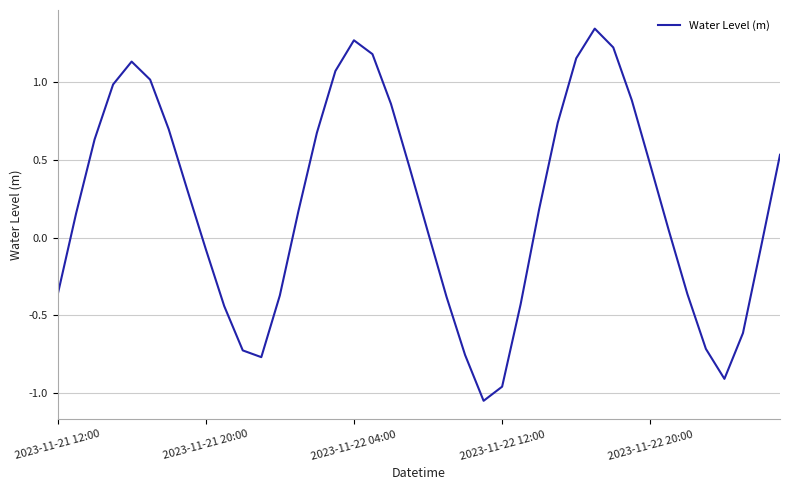

Count the number of values greater than 0.

24